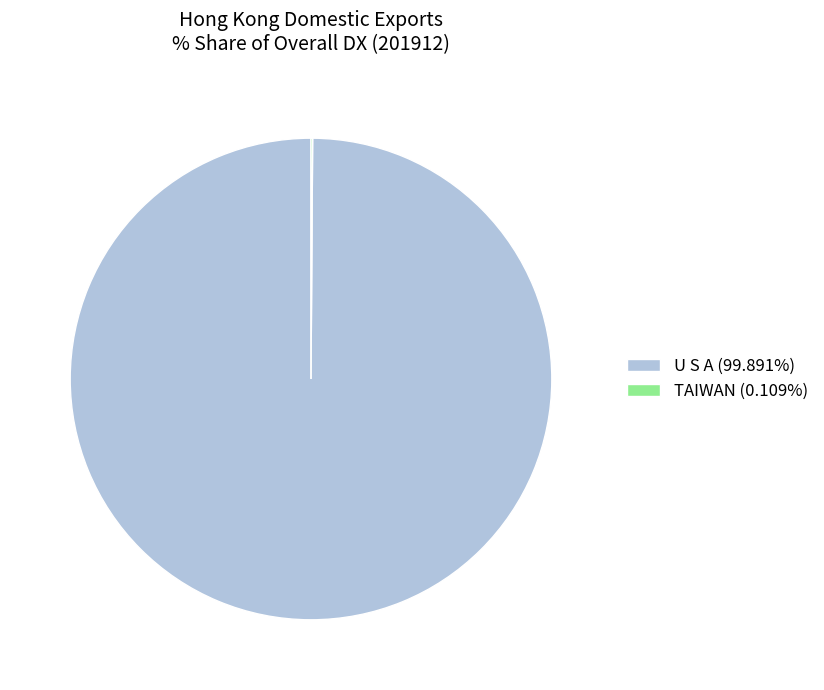

Is there a majority slice in this chart?

Yes